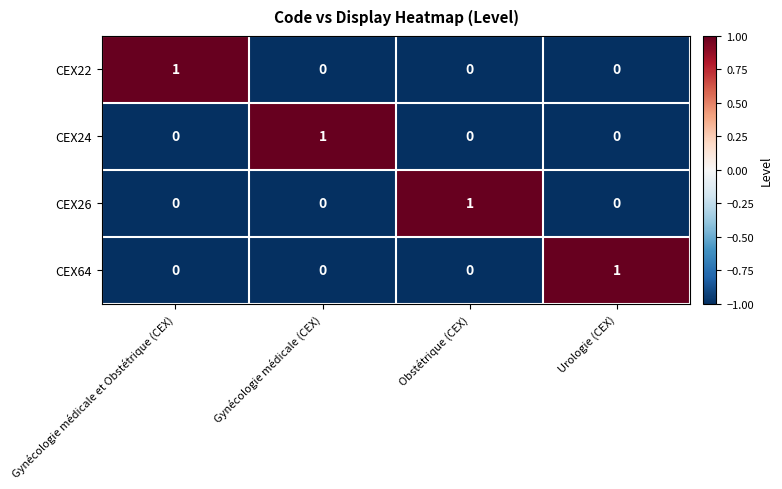

The value of CEX22 at Gynécologie médicale et Obstétrique (CEX) is 1. True or false?

True